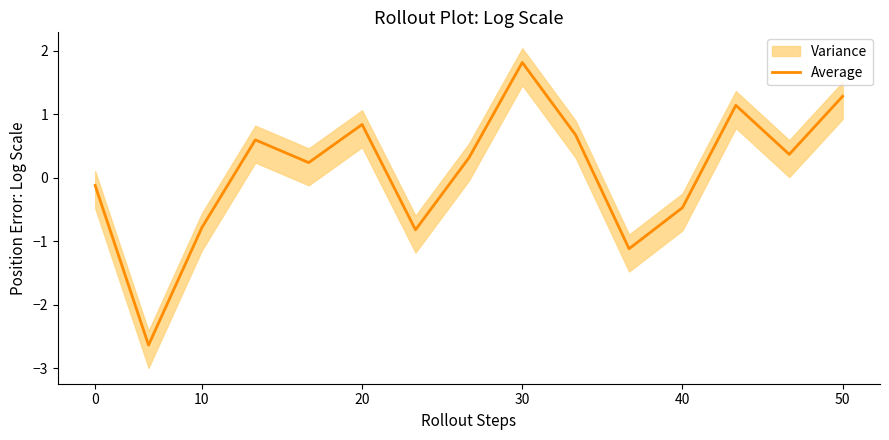

Read the value at 0.

-0.1